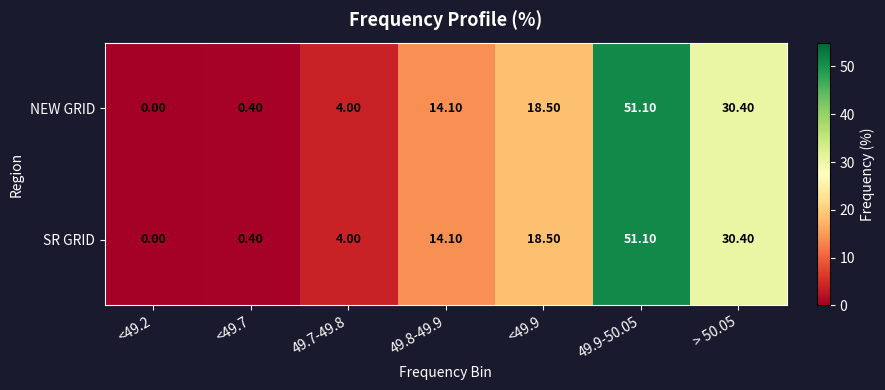

What is the difference between the maximum and minimum values in the SR GRID series?

51.1